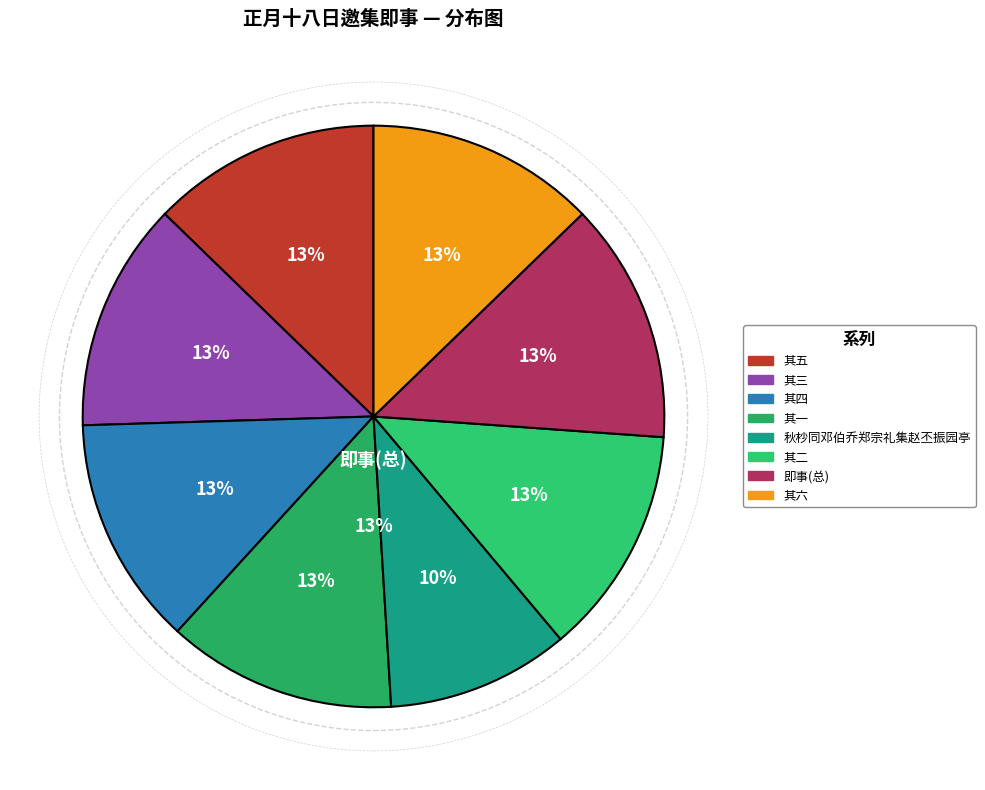

To the nearest percent, what is the difference between the largest and smallest slice percentages?

3%